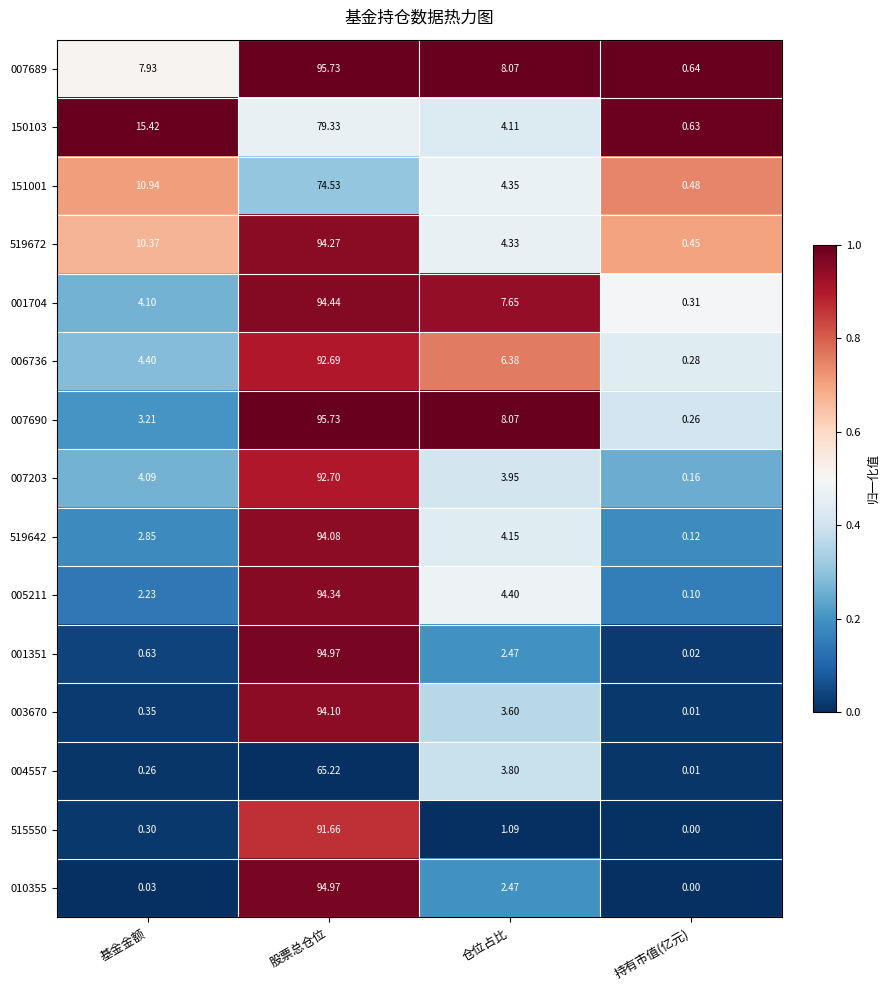

Which category has the lowest value across all series?

持有市值(亿元)